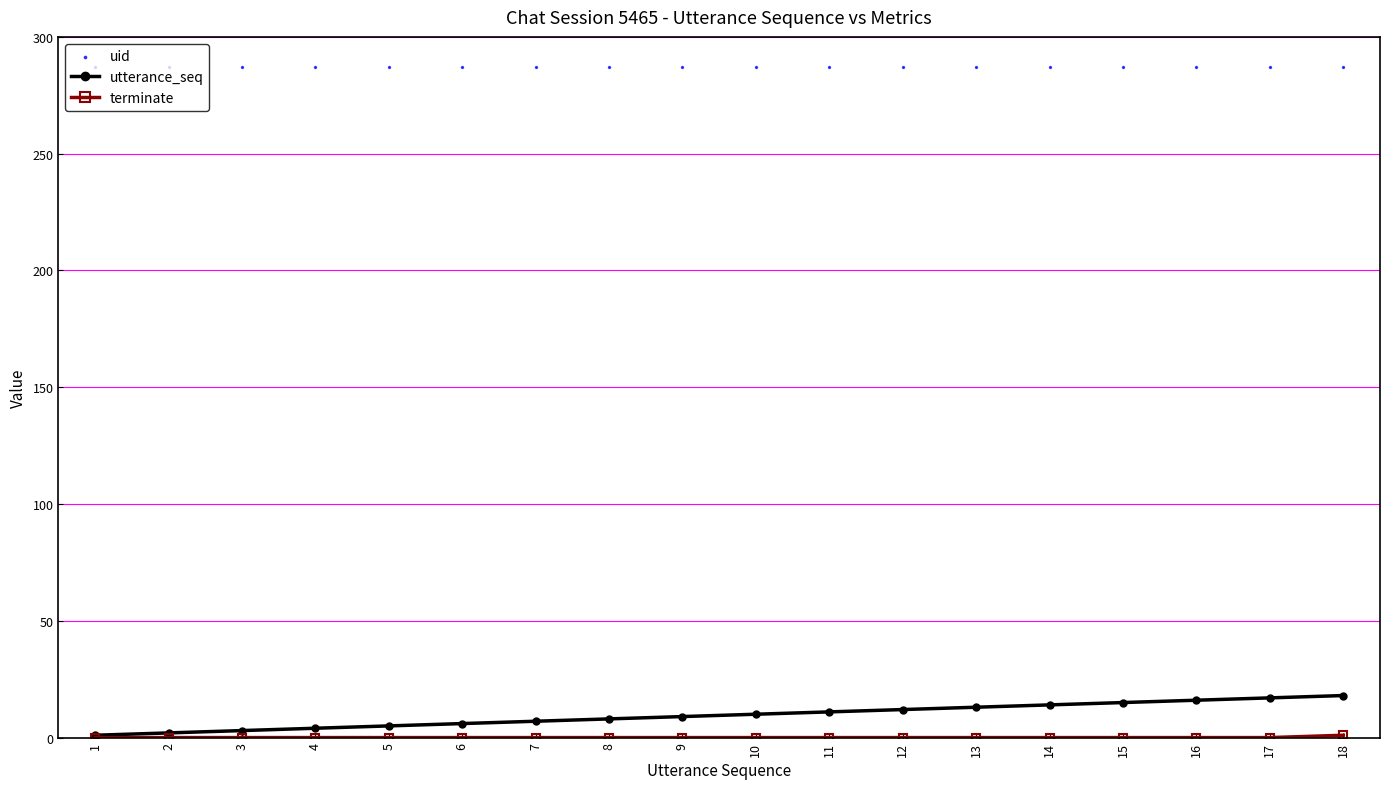

What are all the series names shown in the legend?

utterance_seq, terminate, uid